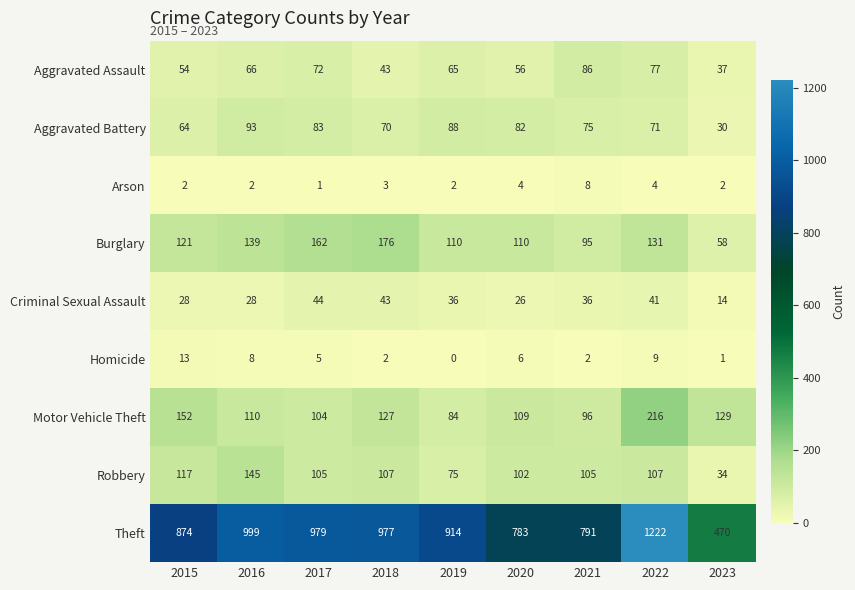

Between 2022 and 2023, which series saw the biggest shift?

Theft